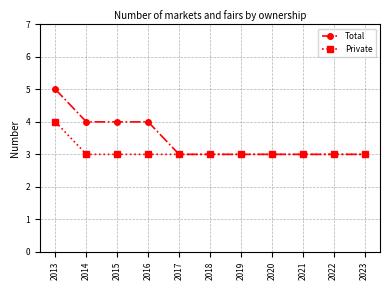

What is the value of the Private point at the 8th from the left?

3